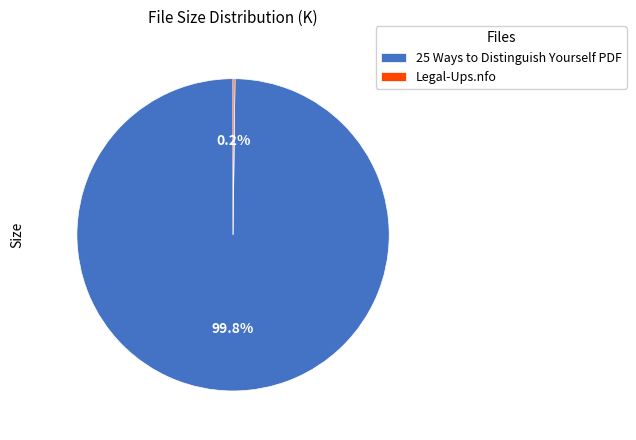

Which slice represents more than half of the pie?

25 Ways to Distinguish Yourself PDF